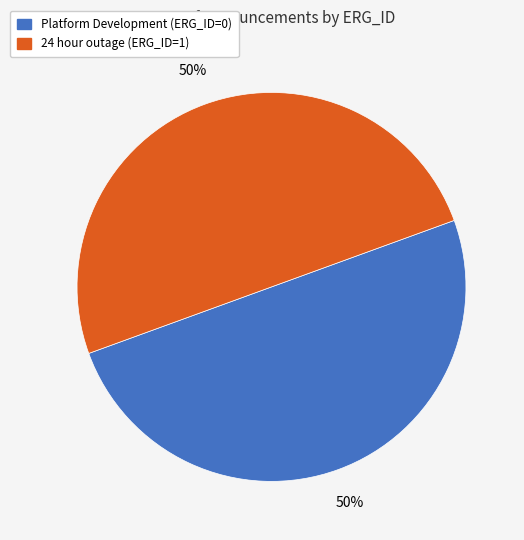

The 24 hour outage slice represents 36% of the pie. True or false?

False